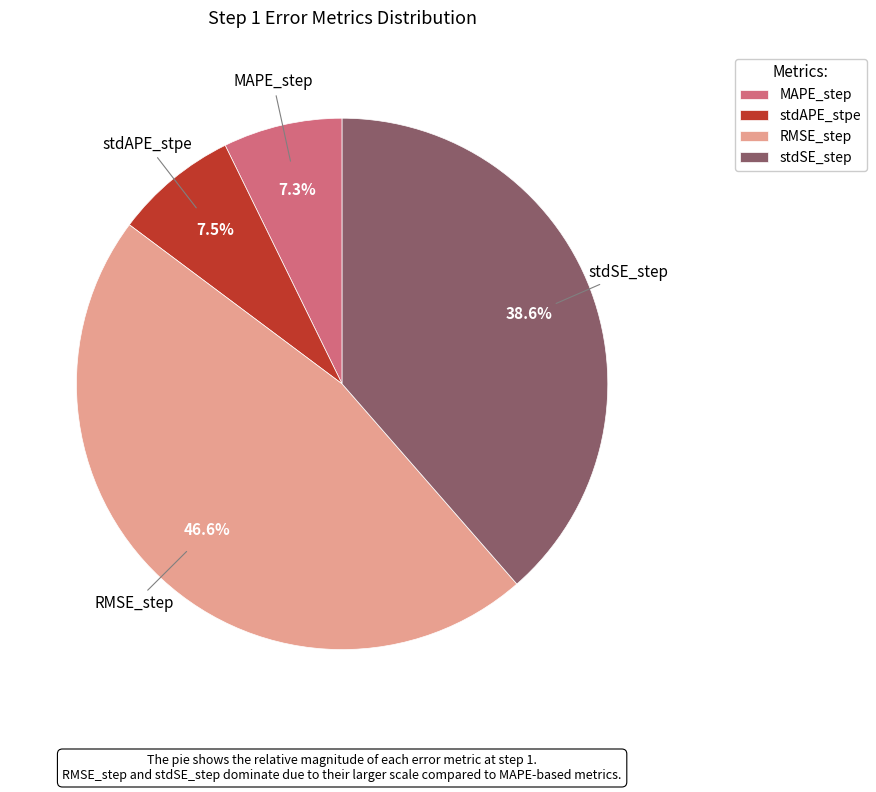

Combined, do stdAPE_stpe and RMSE_step account for over 50%?

Yes